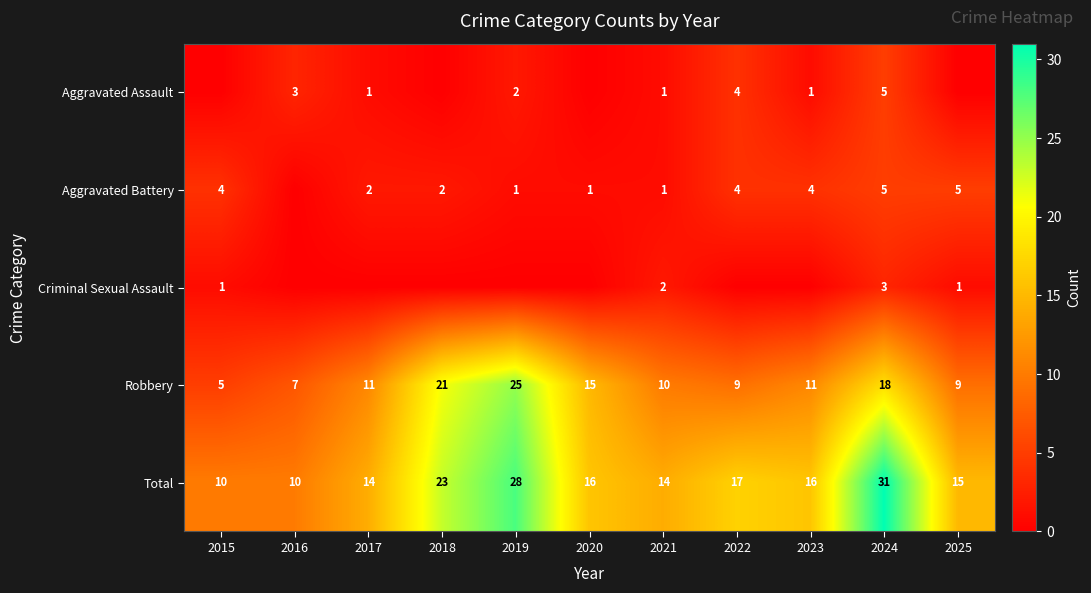

Where does the Total series first go above 16?

2018